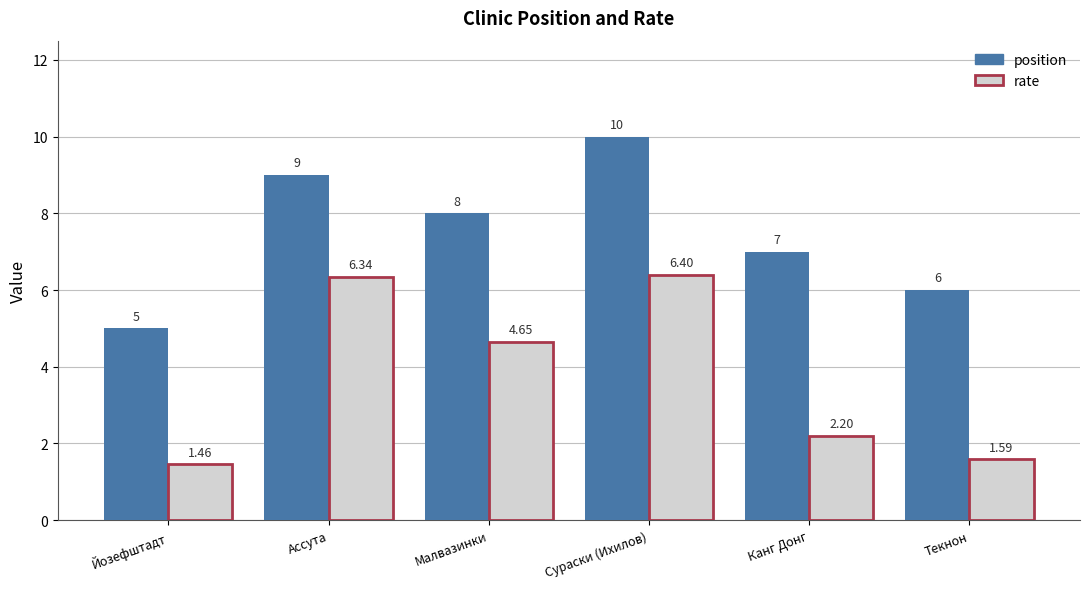

At Сураски (Ихилов), list the series in order from largest to smallest.

position, rate